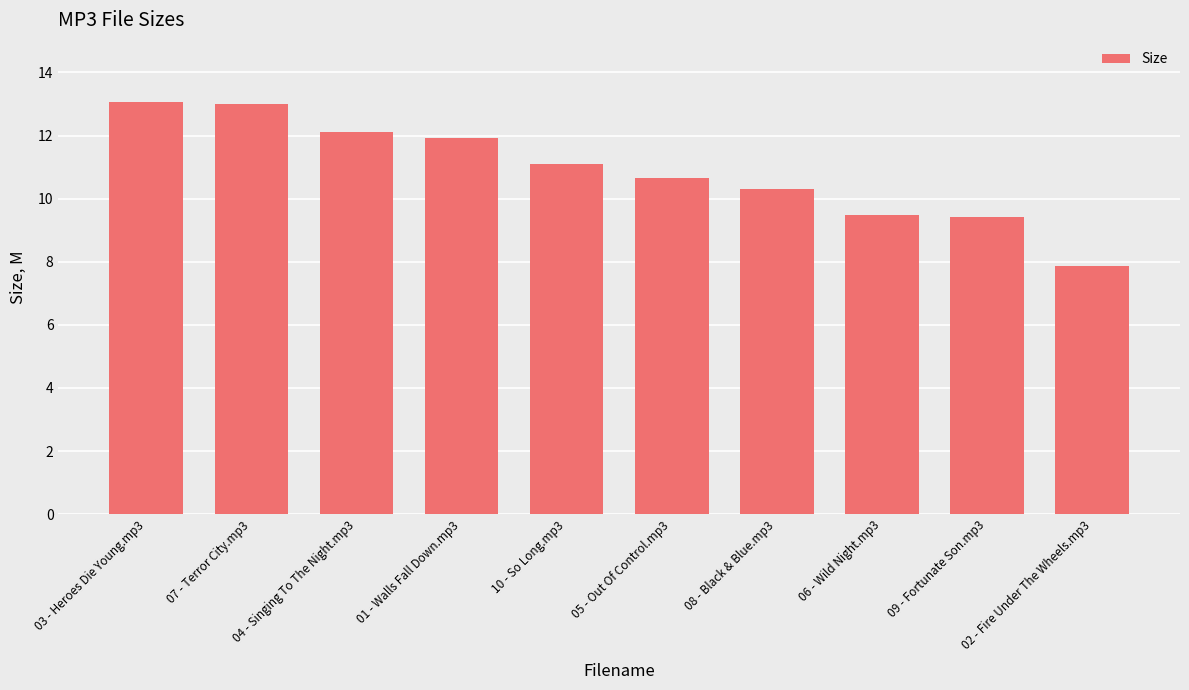

At which label does the data first exceed 11?

03 - Heroes Die Young.mp3